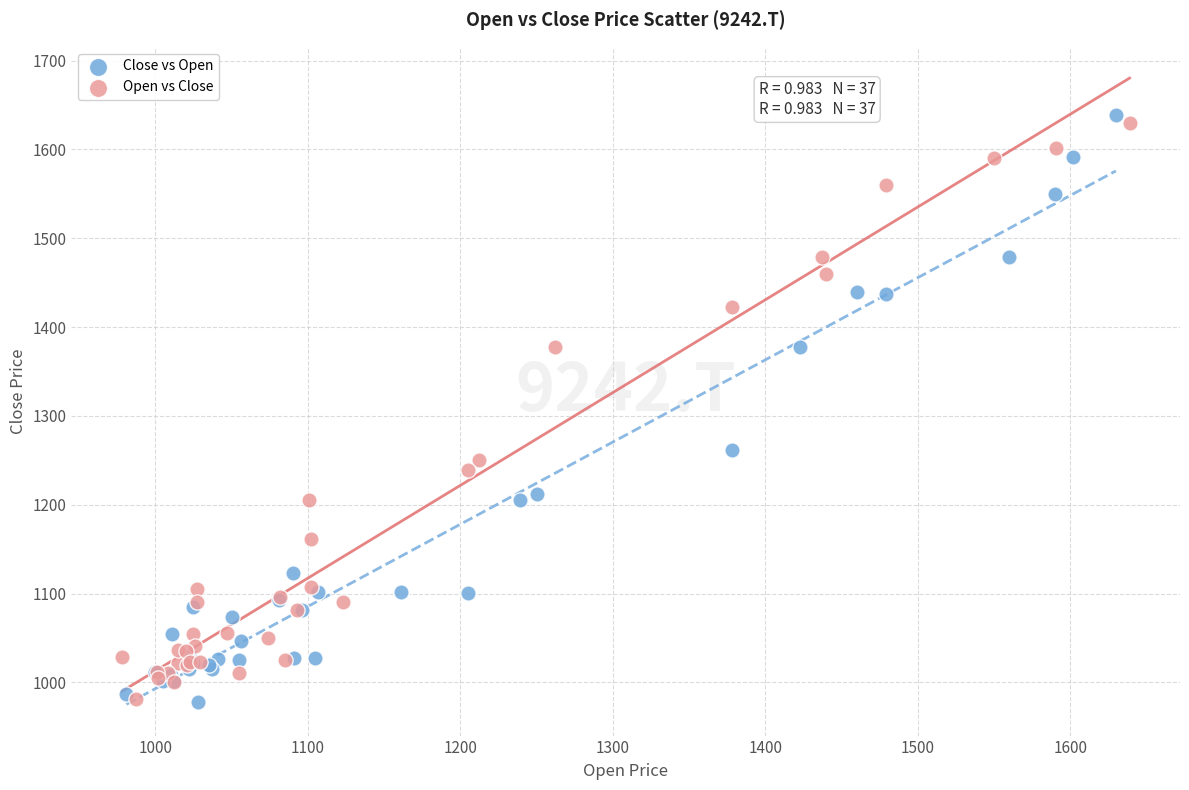

Which series has the widest spread of Y values?

Close vs Open